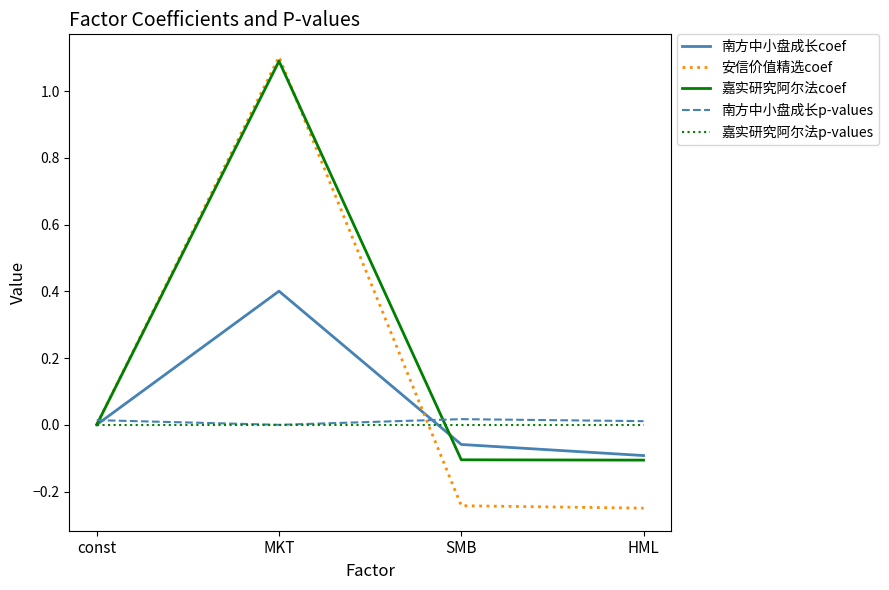

What is the difference between the highest and lowest values at MKT?

1.1